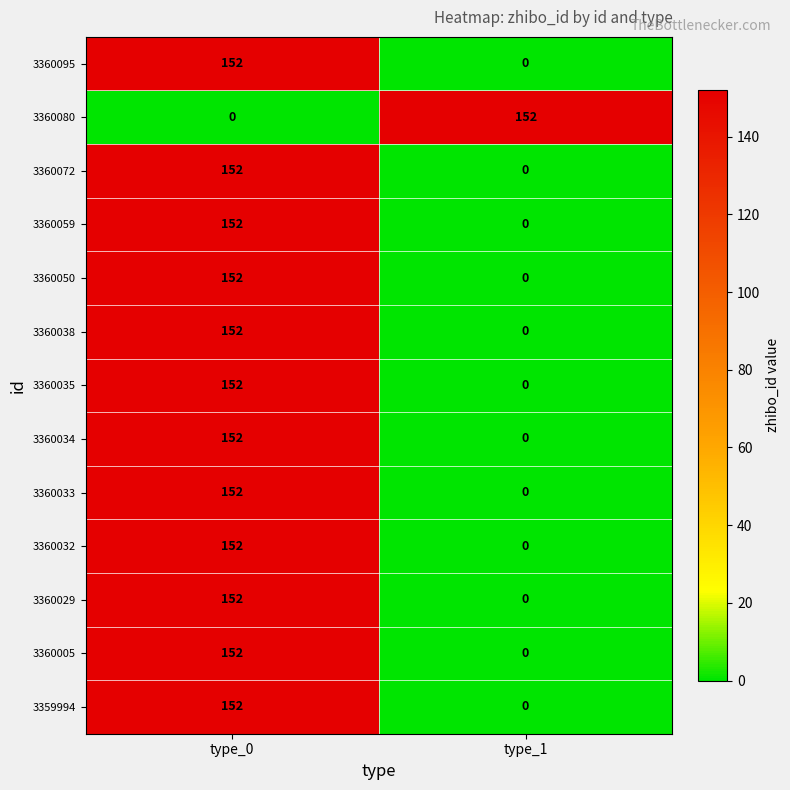

What is the difference between the highest and lowest values at type_1?

152